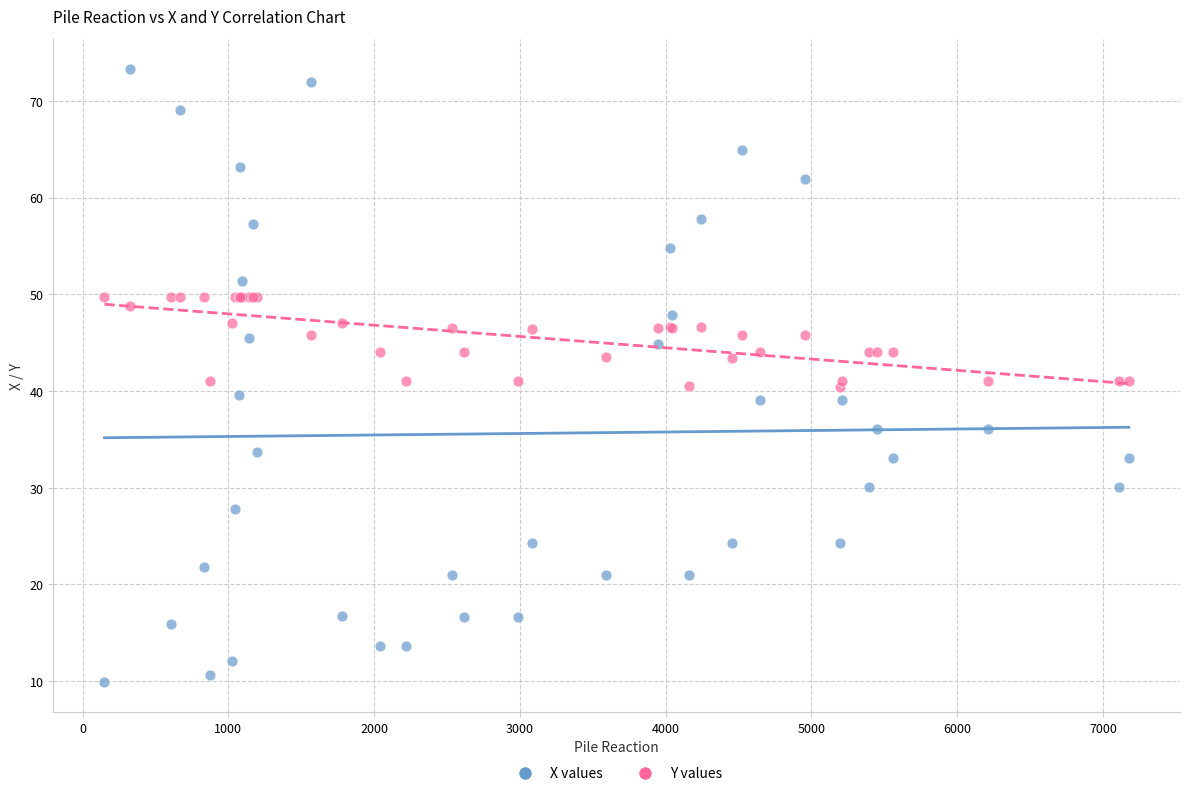

Which series contains the highest Y value?

X values